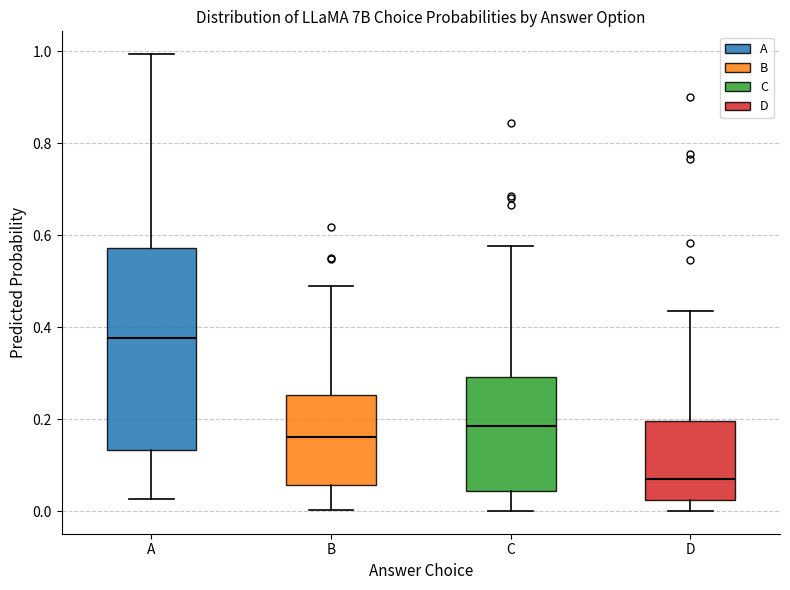

Which box's median line is the highest?

A